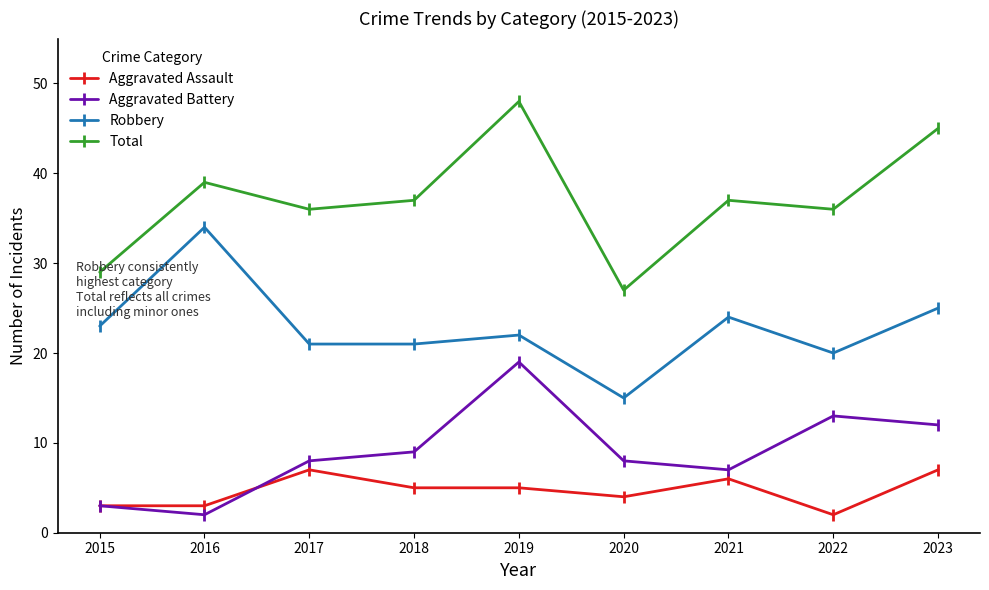

Is the value of Total at 2016 greater than the value of Robbery at 2017?

Yes